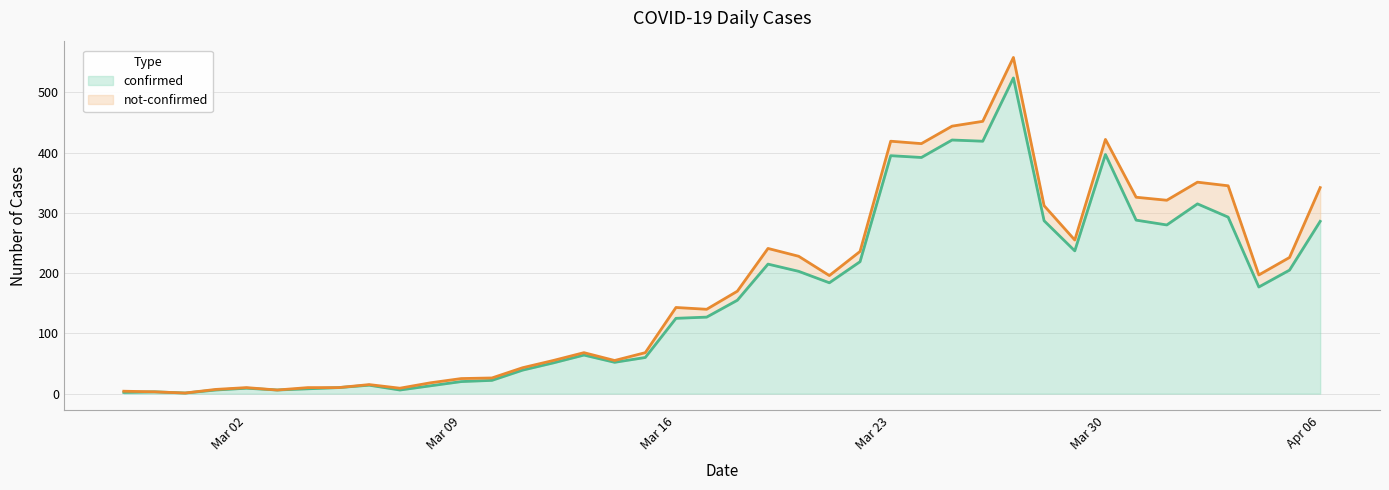

What is the value of the 21st point from the left?

155